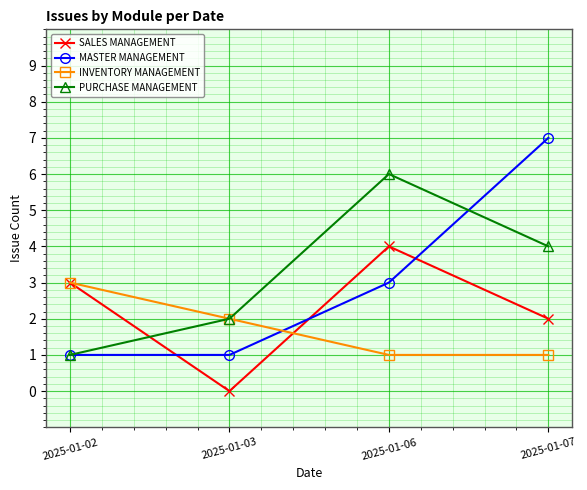

What are all the series names shown in the legend?

SALES MANAGEMENT, MASTER MANAGEMENT, INVENTORY MANAGEMENT, PURCHASE MANAGEMENT